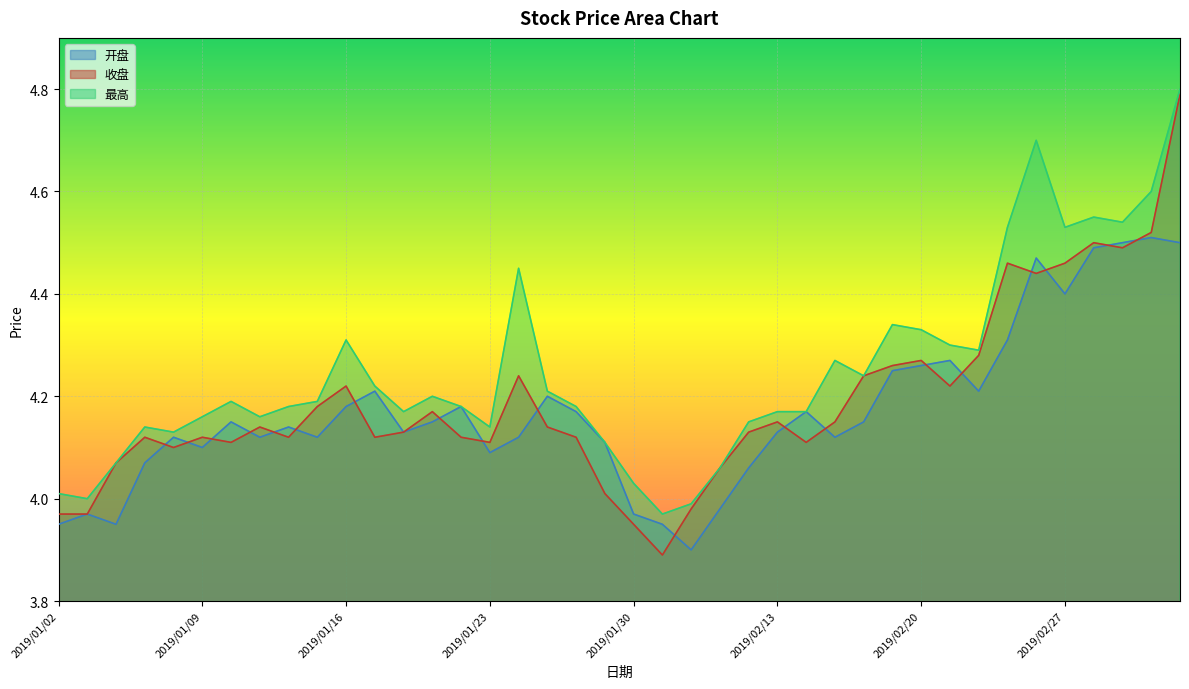

What are all the series names shown in the legend?

开盘, 收盘, 最高